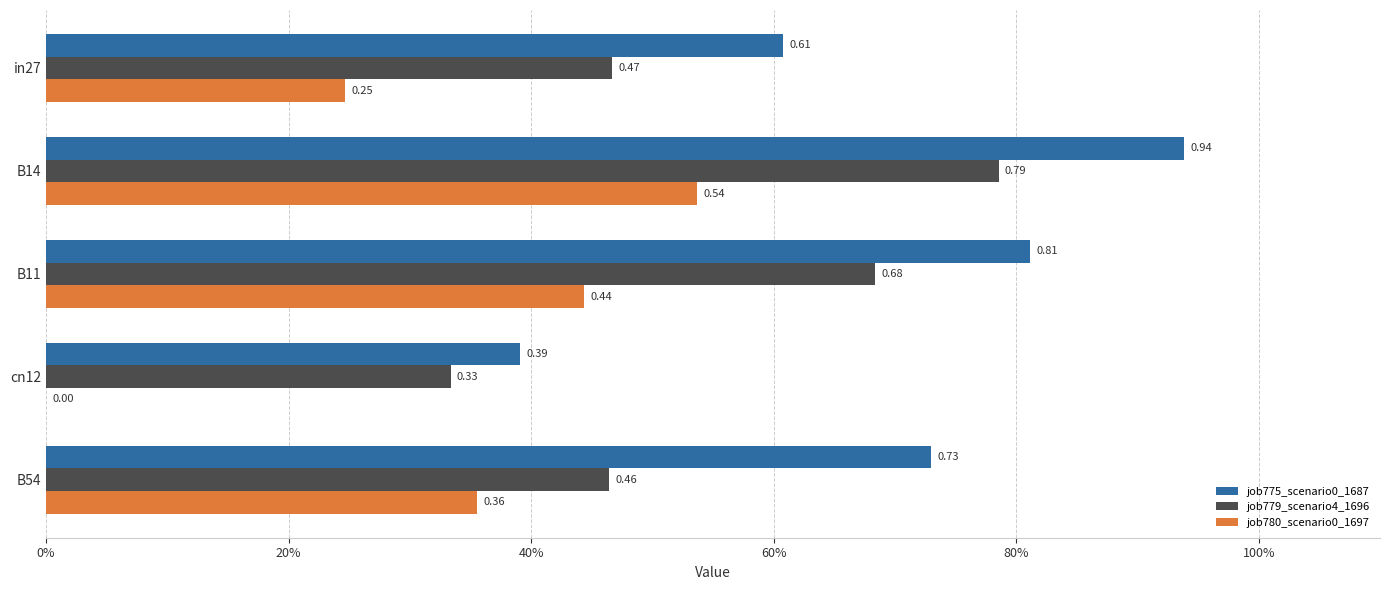

What are all the series names shown in the legend?

job775_scenario0_1687, job779_scenario4_1696, job780_scenario0_1697